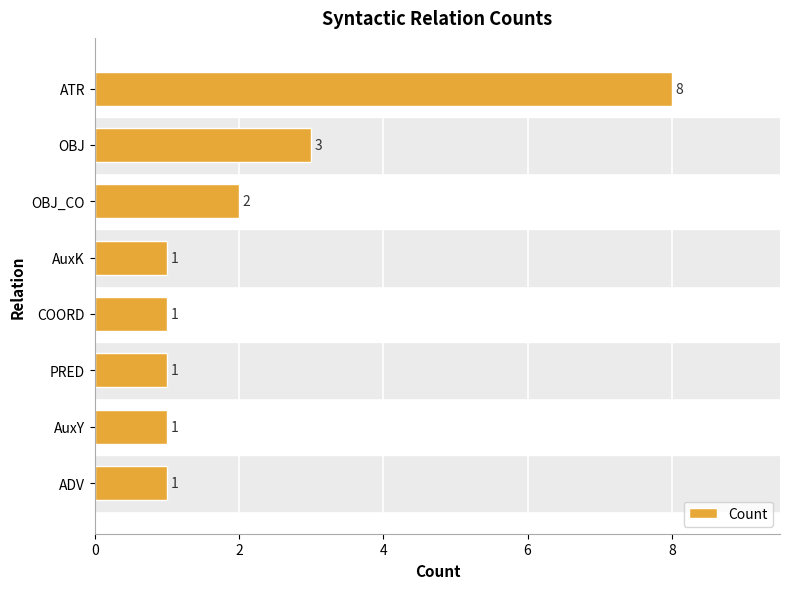

Reading bottom to top, what are all the values shown in this chart?

ADV=1	AuxY=1	PRED=1	COORD=1	AuxK=1	OBJ_CO=2	OBJ=3	ATR=8